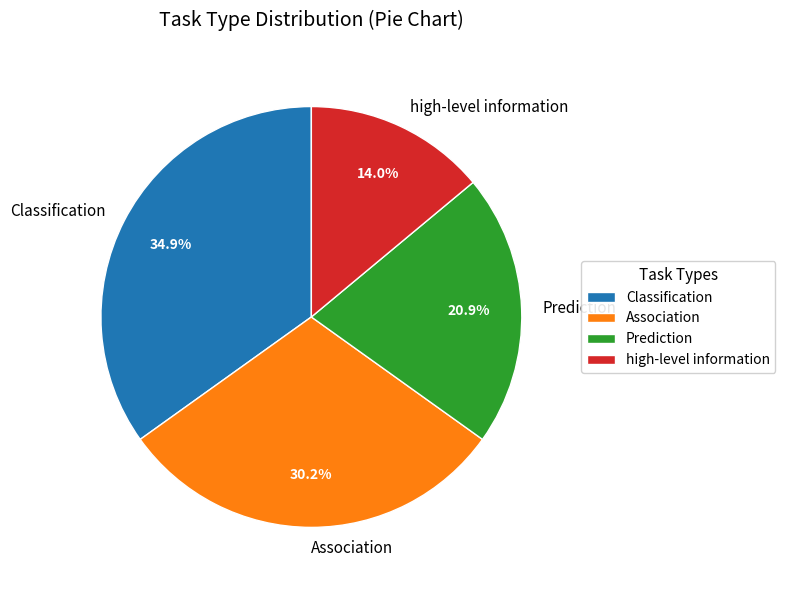

What is the ratio of the value at high-level information to the value at Association?

0.5